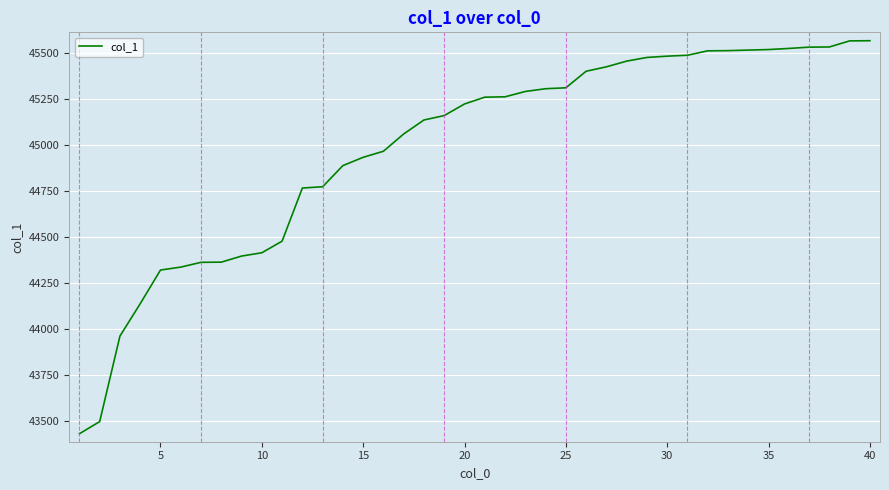

What is the difference between the maximum and minimum values?

2137